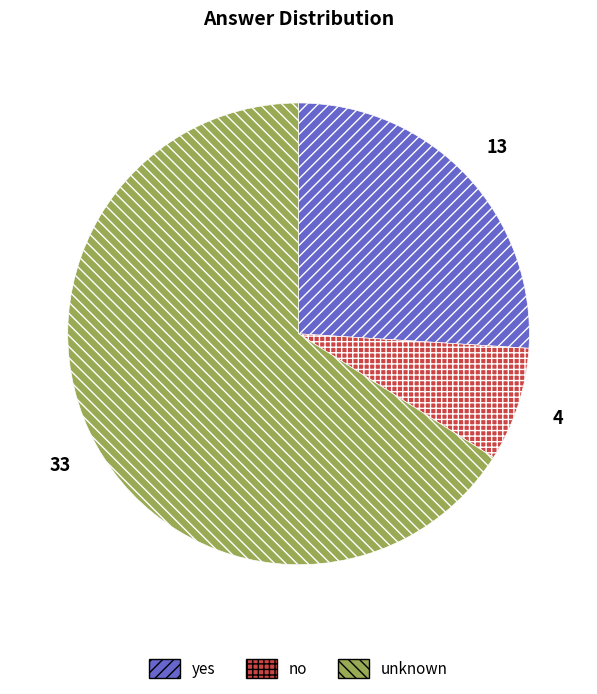

Do unknown and no together represent more than half of the pie?

Yes